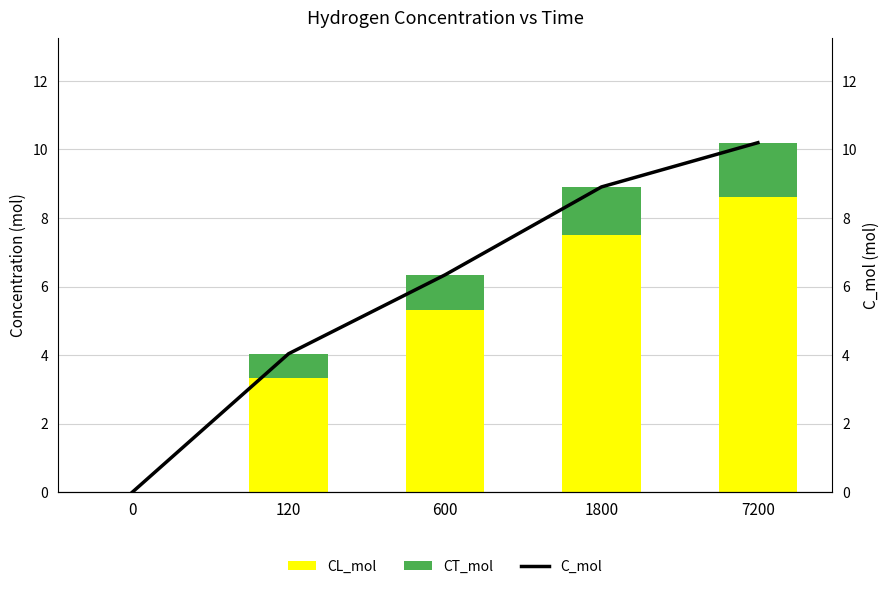

Reading left to right, transcribe all the data shown in this chart.

CL_mol: 0.0	3.3	5.3	7.5	8.6
CT_mol: 0.0	0.7	1.0	1.4	1.6
C_mol: 0.0	4.0	6.3	8.9	10.2